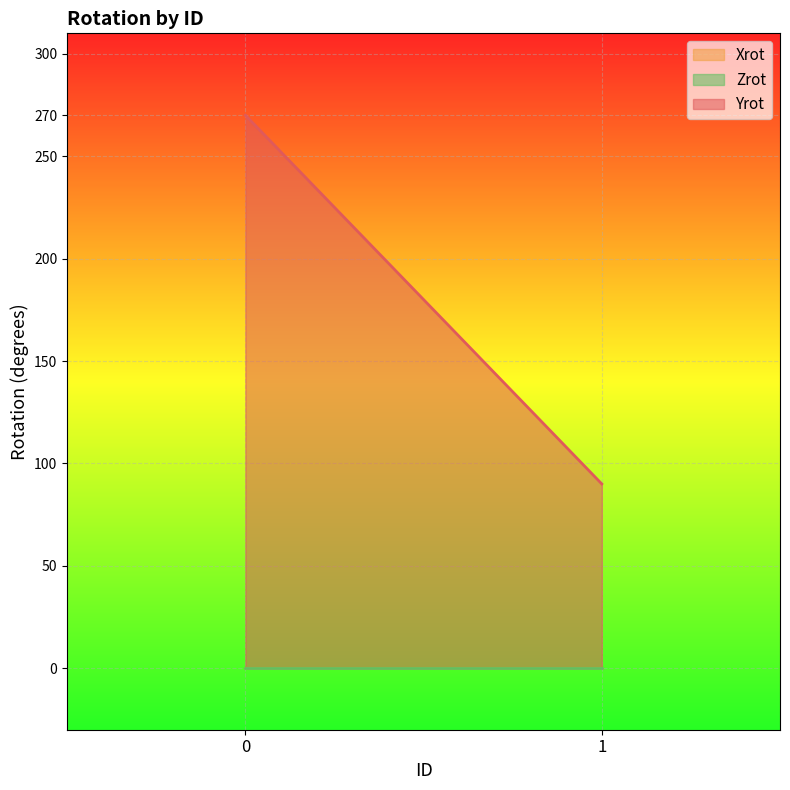

What are all the series names shown in the legend?

Yrot, Xrot, Zrot